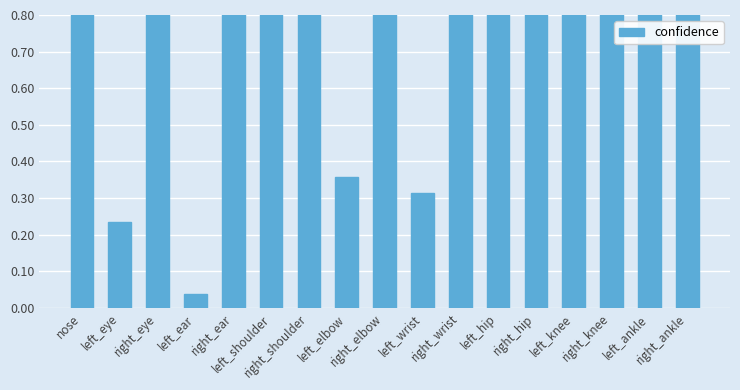

At which label is the value closest to 0?

left_ear